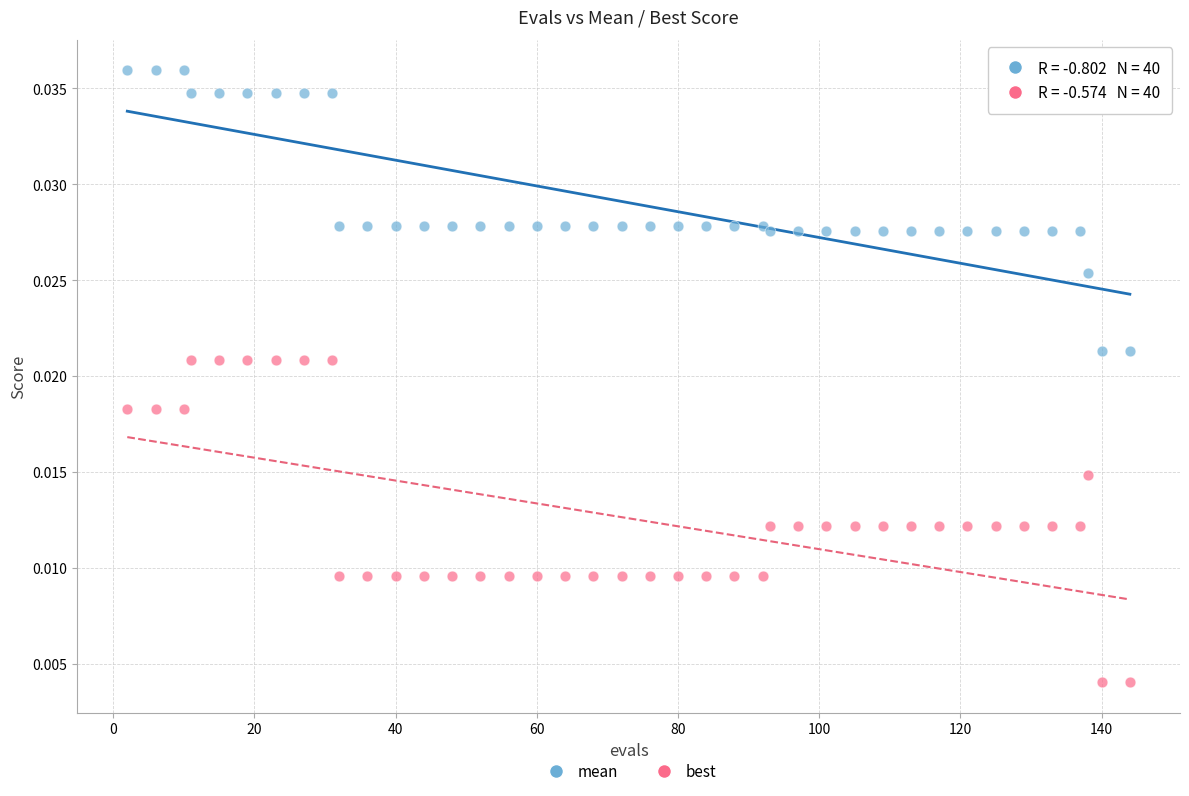

Which series contains the lowest Y value?

best